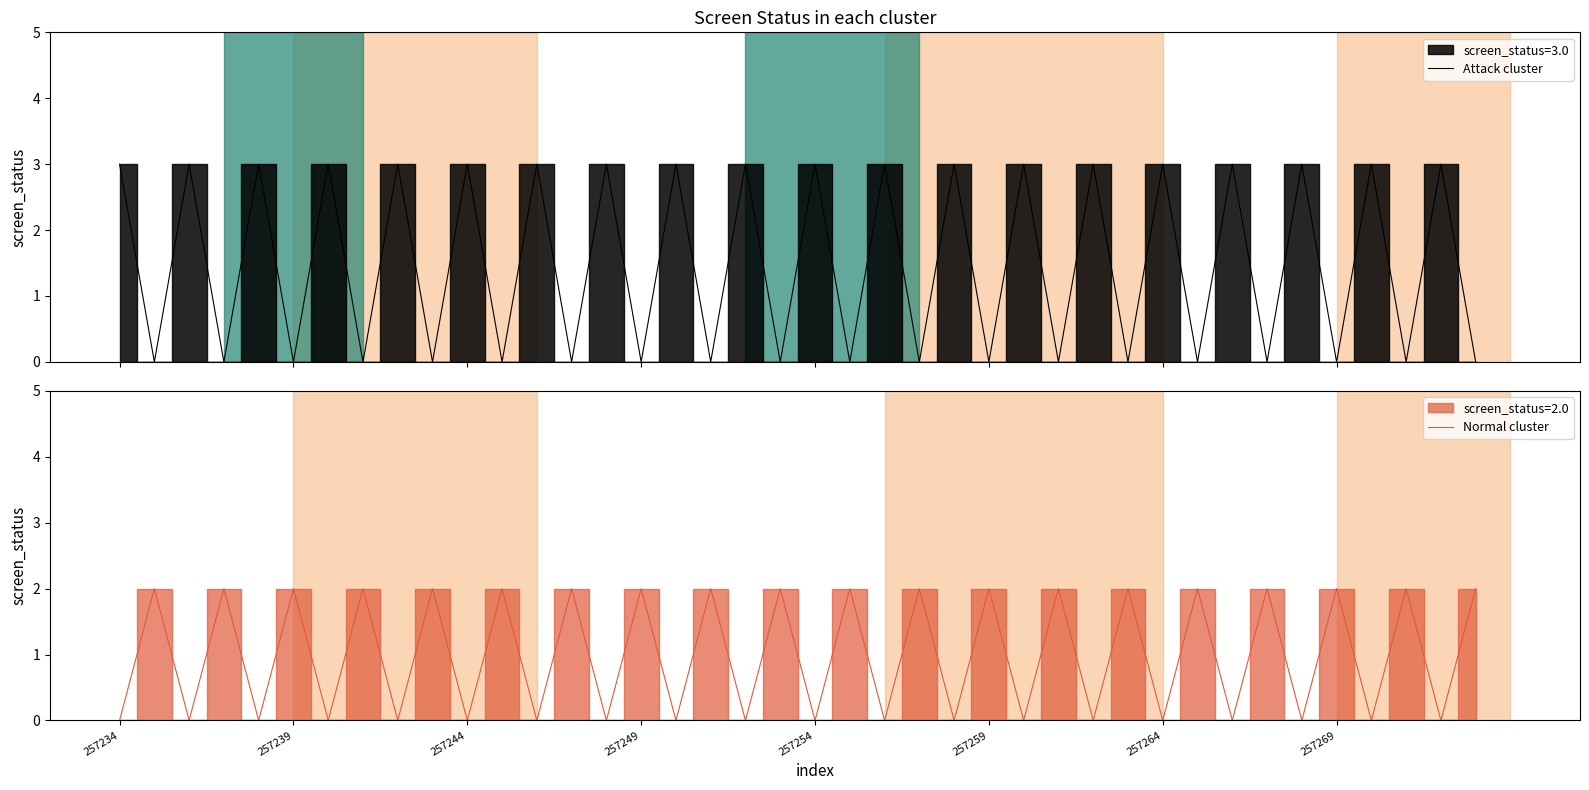

The value of Normal cluster at 257269 is 2. True or false?

True